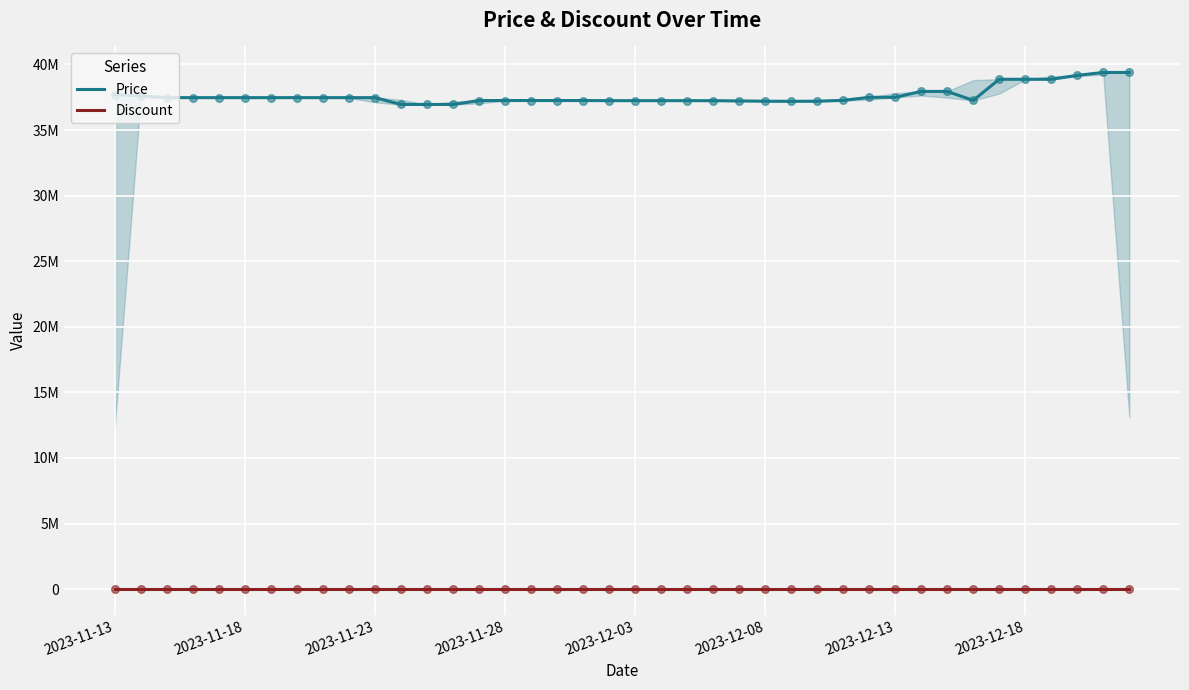

Which series has the largest total across all categories?

Price